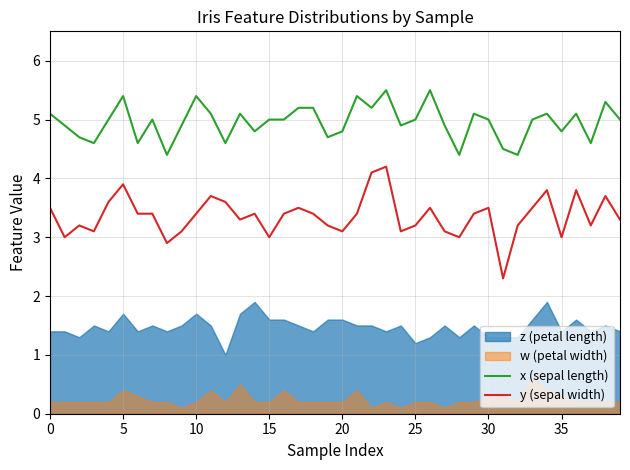

How many interior local valleys does the y (sepal width) series have?

11